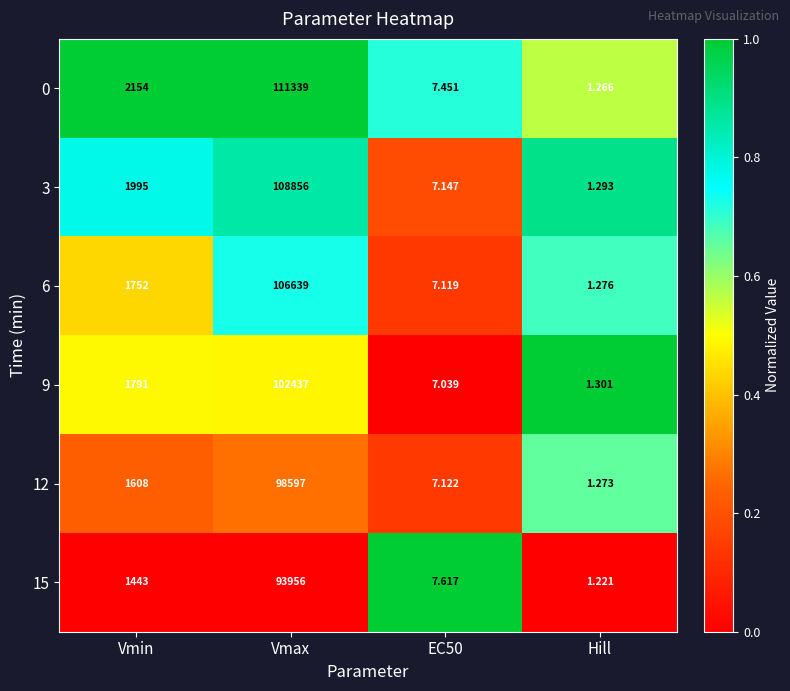

Which category has the highest value in the 9 series?

Vmax